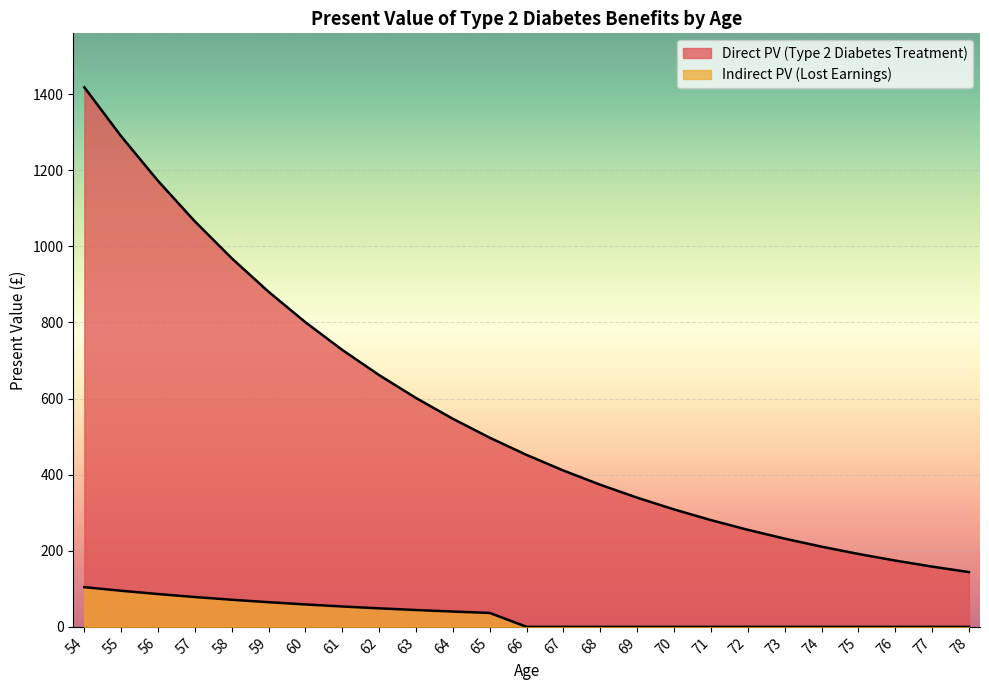

What is the difference between the highest and lowest values at 69?

339.4